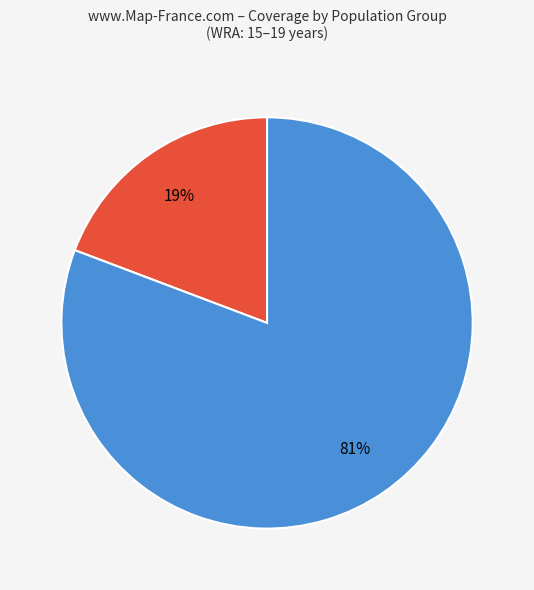

Is there any slice that represents more than half of the pie?

Yes